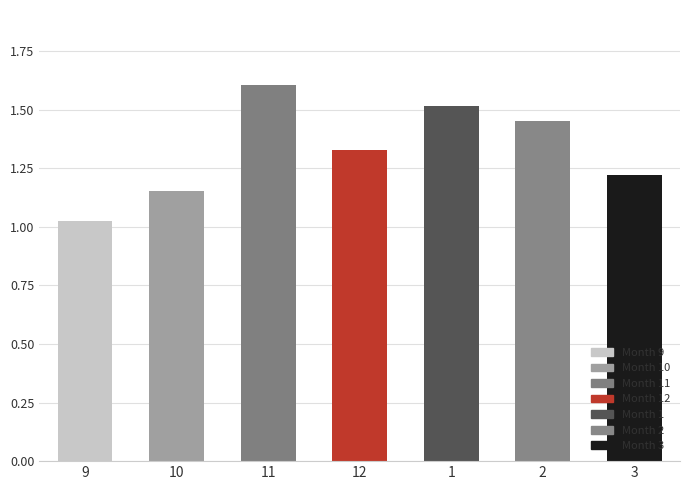

How many distinct data groups are displayed?

1